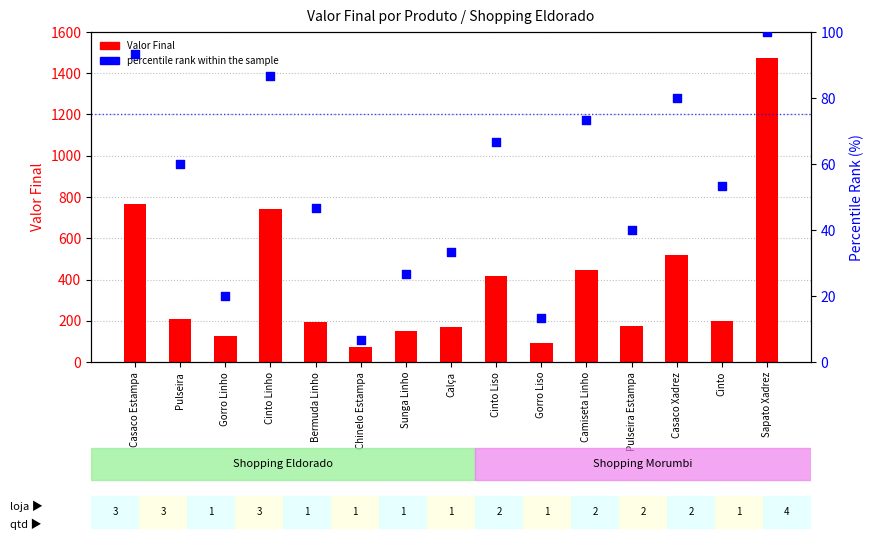

What are all the series names shown in the legend?

Valor Final, percentile rank within the sample